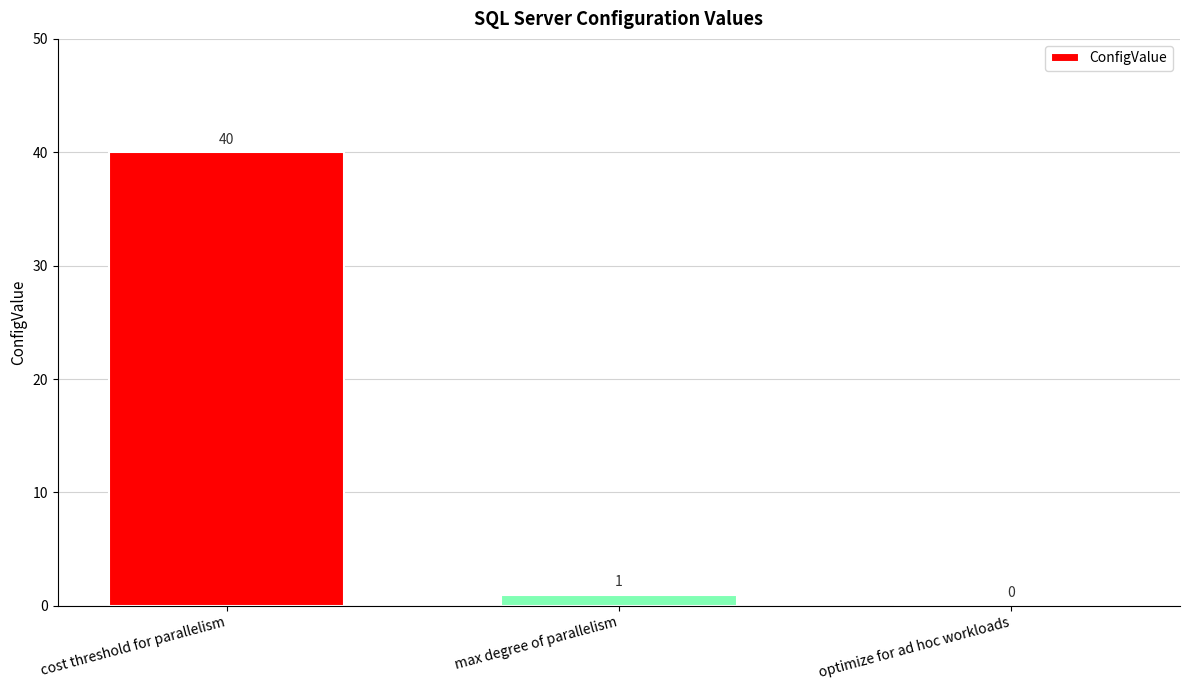

Between optimize for ad hoc workloads and cost threshold for parallelism, which is larger?

cost threshold for parallelism